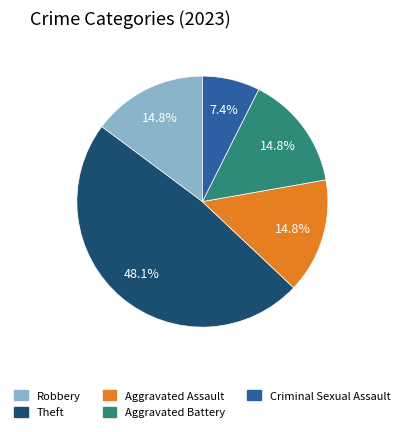

What is the smallest slice in the pie chart?

Criminal Sexual Assault